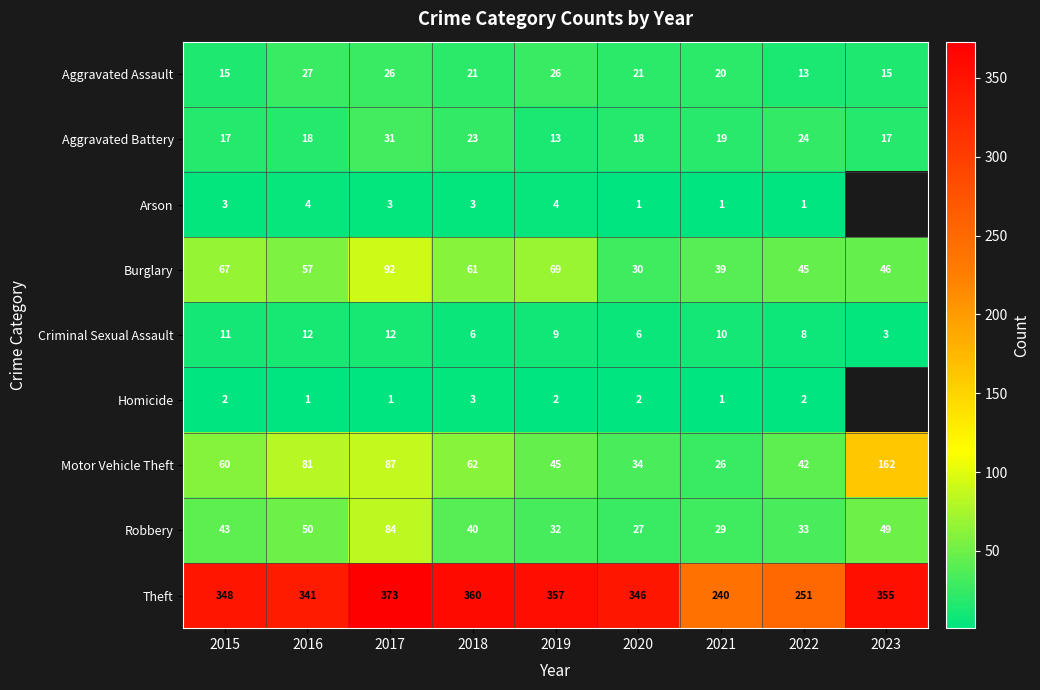

What is the difference between the second highest and minimum values in the Motor Vehicle Theft series?

61